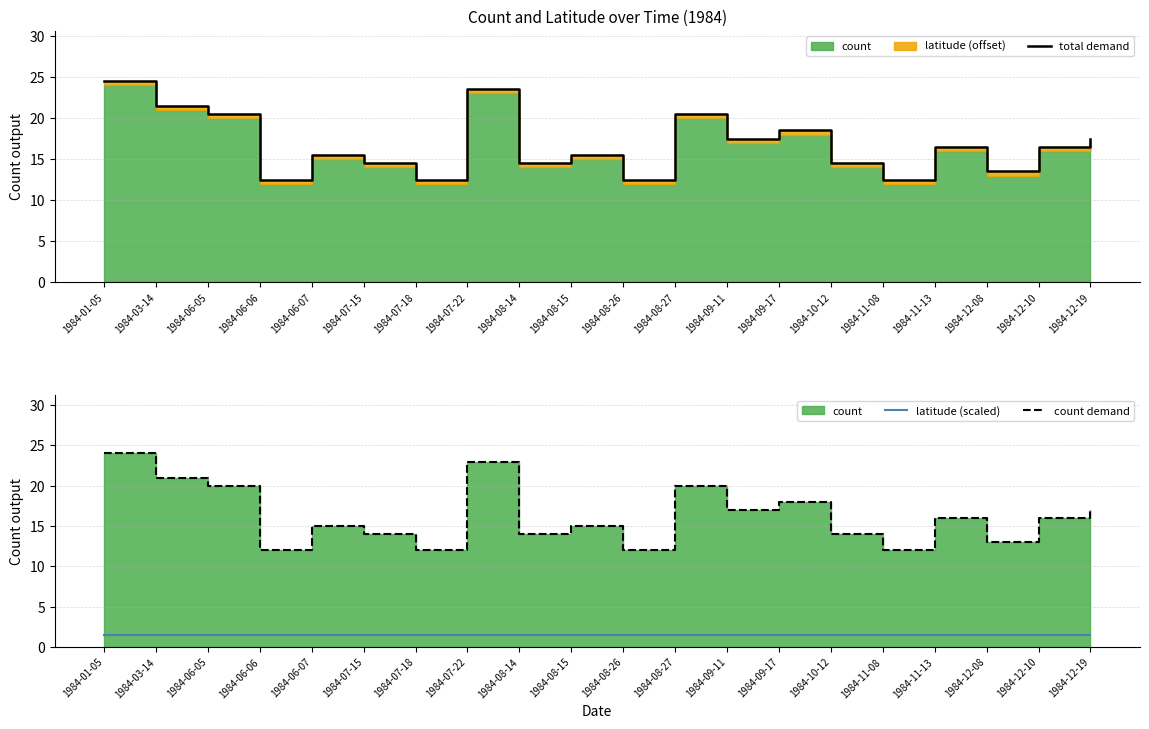

What is the value of the latitude (scaled) point at the 10th from the left?

1.5